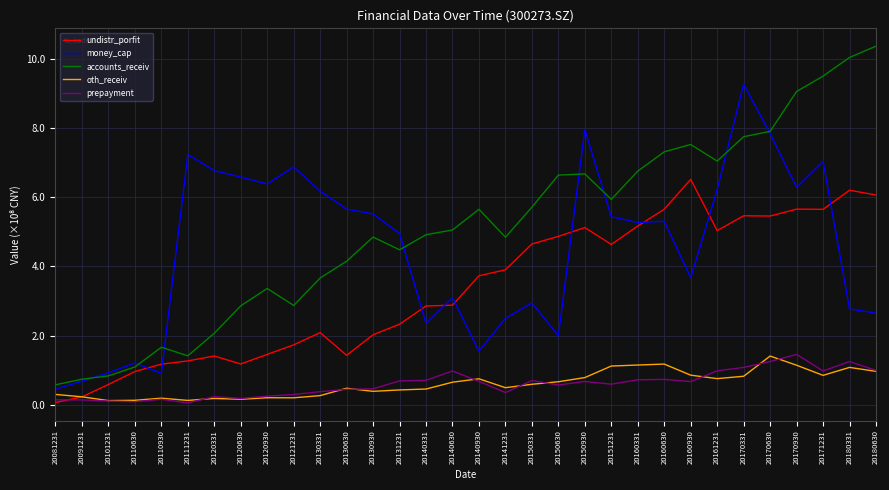

True or false: money_cap and oth_receiv cross at least once.

False